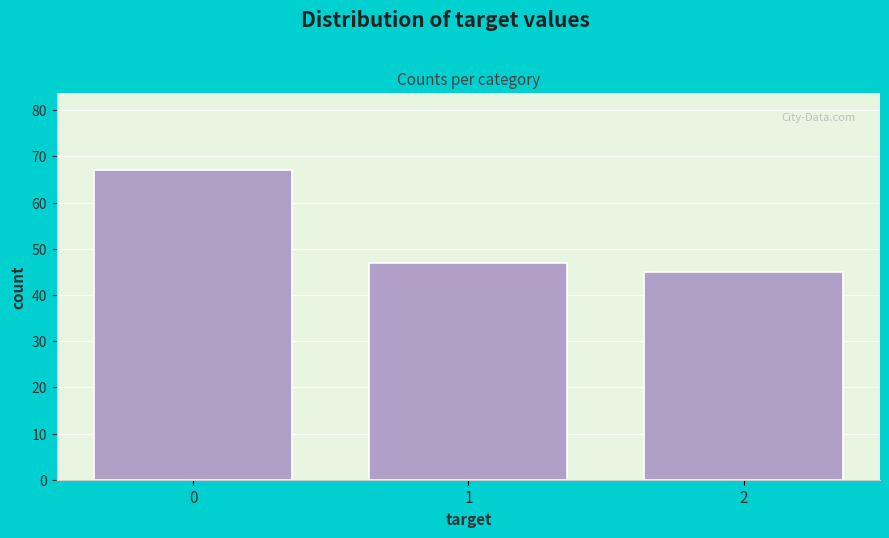

Reading left to right, list all the values displayed in this chart.

67	47	45